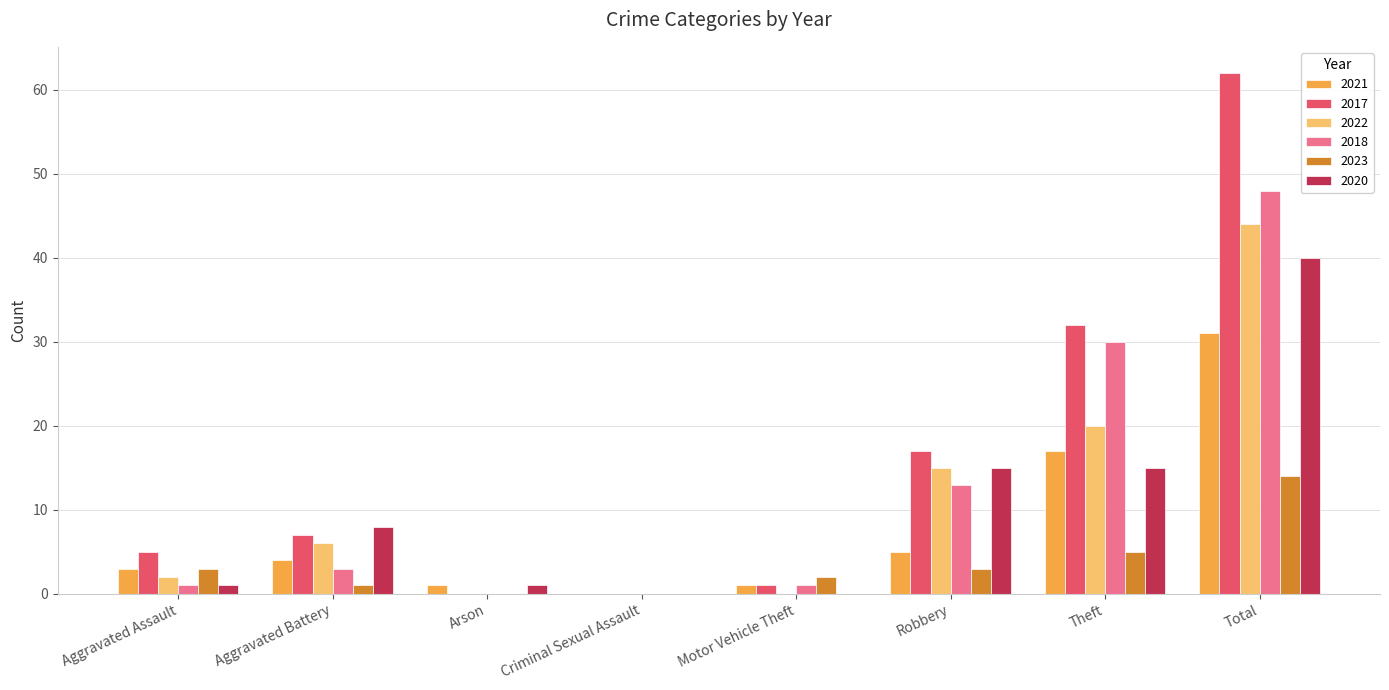

Which label corresponds to the largest value in the chart?

Total